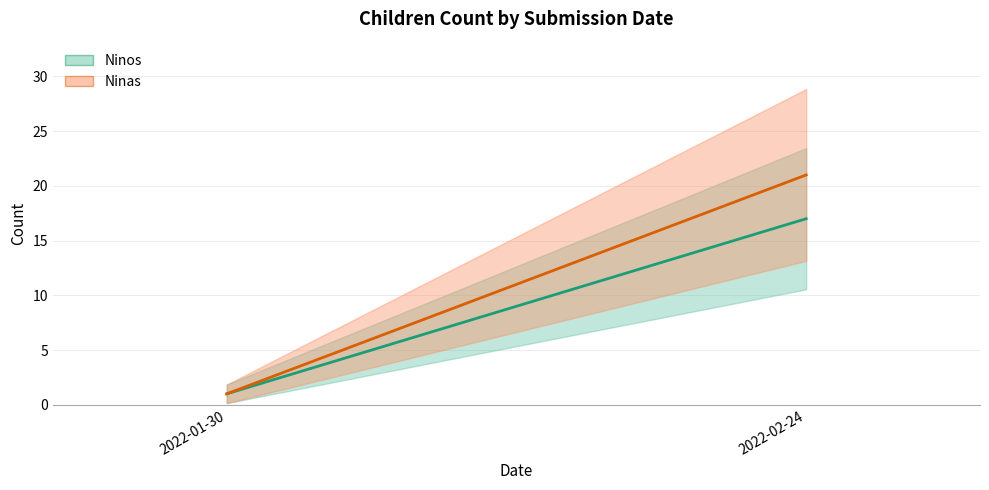

List the labels in order of Ninos value, largest first.

2022-02-24, 2022-01-30